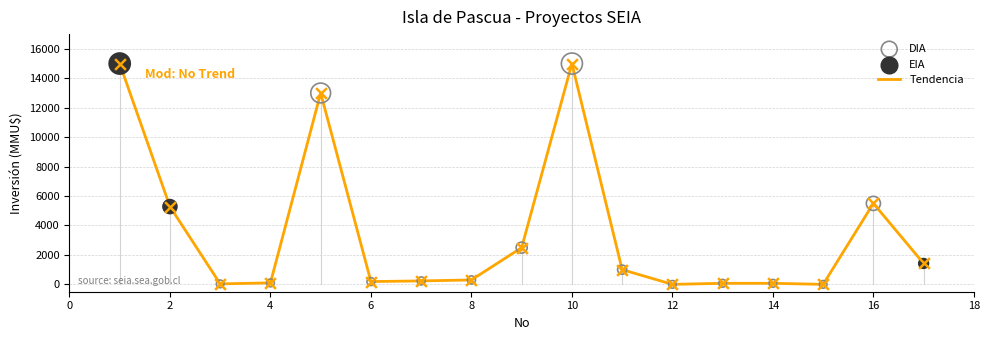

What is the difference between the maximum and minimum values?

15000